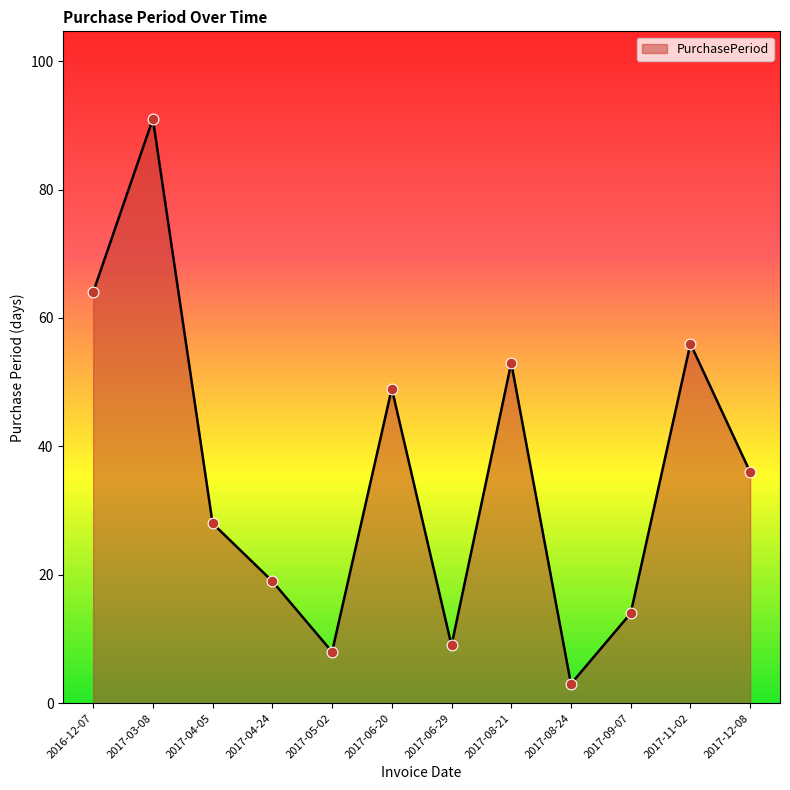

Which has a higher value, 2017-12-08 or 2017-03-08?

2017-03-08